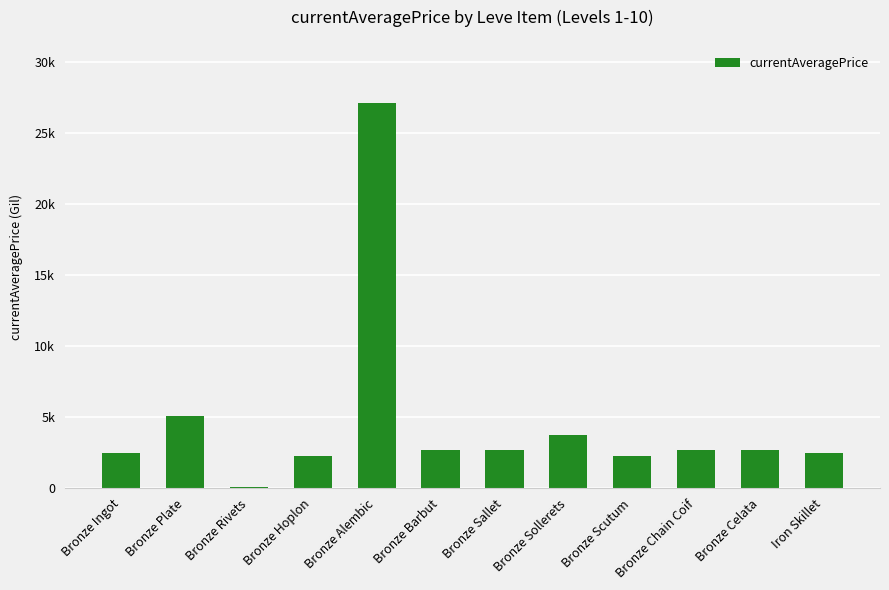

At which label does the data first exceed 2662?

Bronze Plate